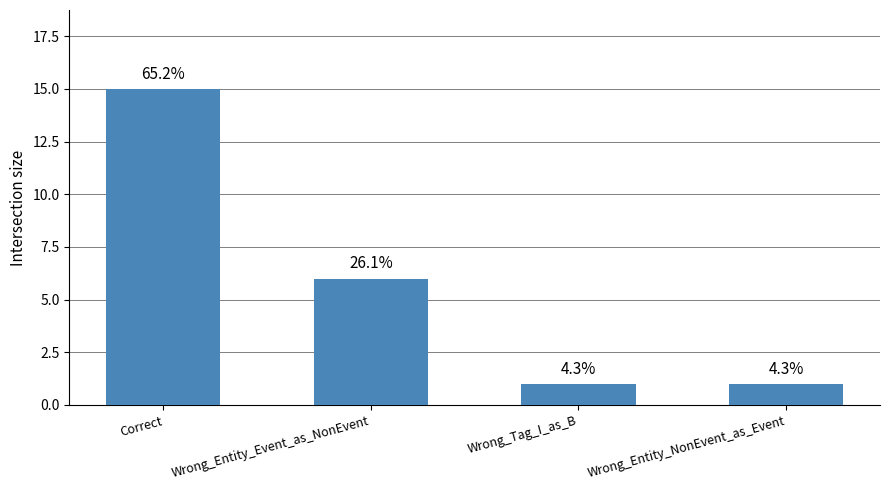

At which category does the chart reach its minimum across all series?

Wrong_Tag_I_as_B